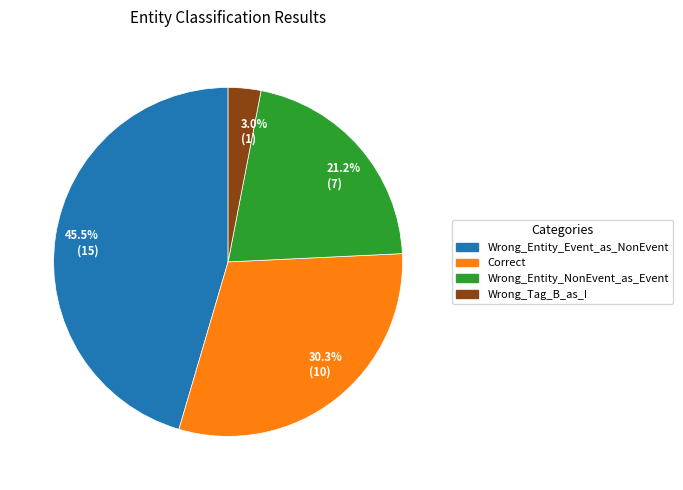

Is the sum of 45.5% (15) and 21.2% (7) greater than half?

Yes